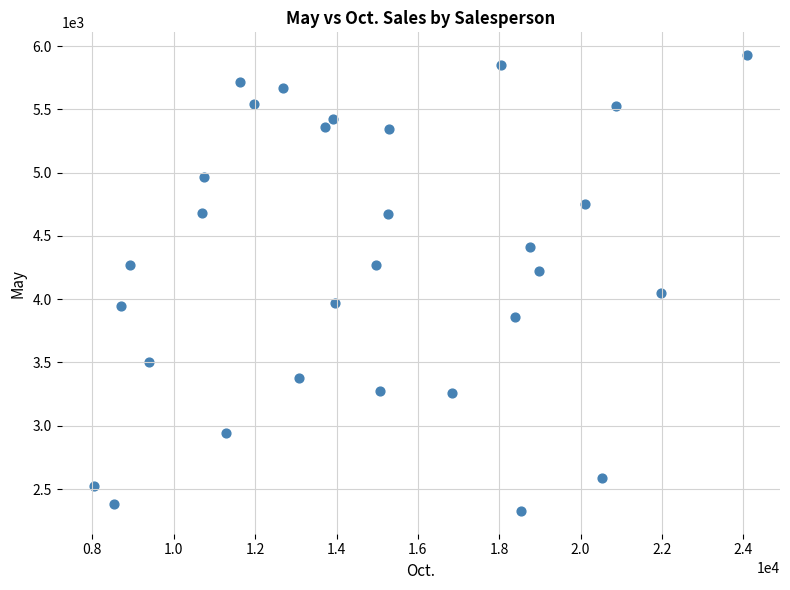

What is the range of Y values (max minus min)?

3602